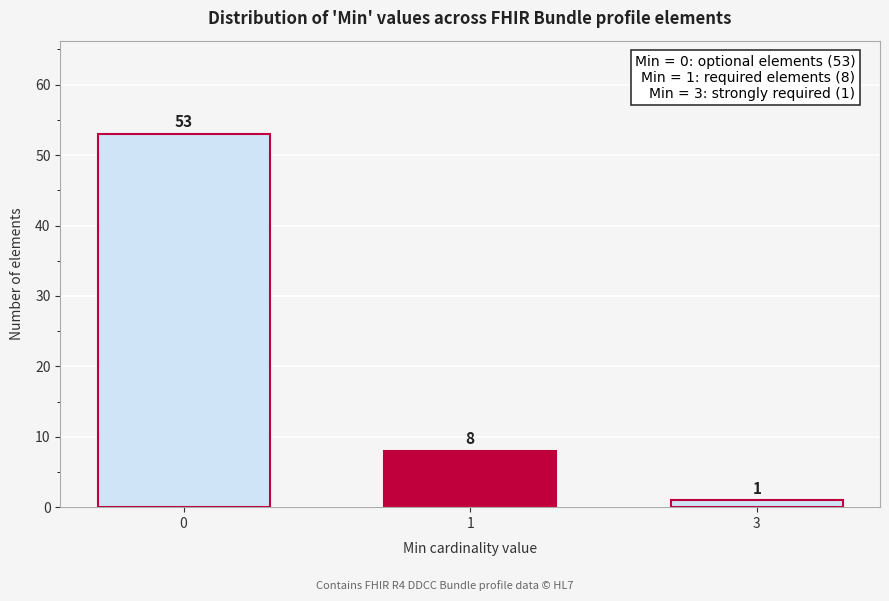

Reading right to left, list all the values displayed in this chart.

3=1	1=8	0=53